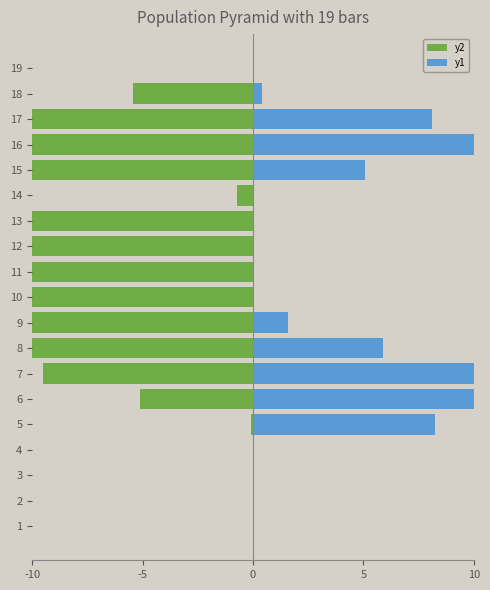

Which series has the largest total across all categories?

y1